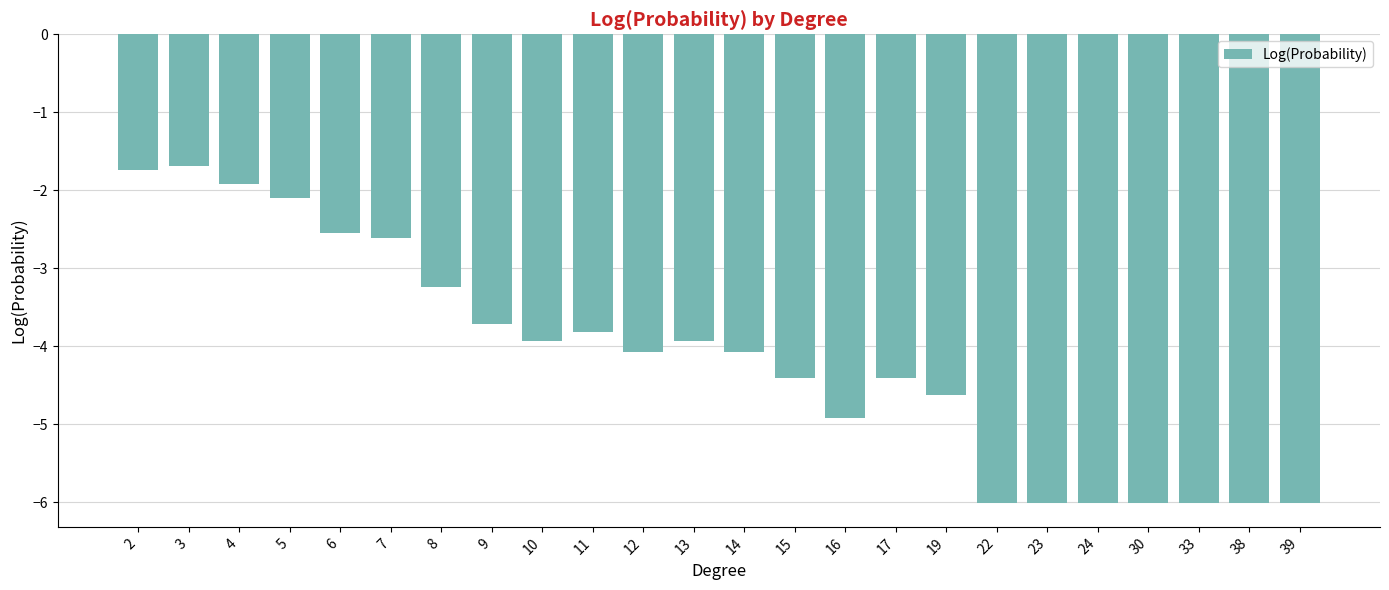

Reading right to left, transcribe all the data shown in this chart.

39=-6.0	38=-6.0	33=-6.0	30=-6.0	24=-6.0	23=-6.0	22=-6.0	19=-4.6	17=-4.4	16=-4.9	15=-4.4	14=-4.1	13=-3.9	12=-4.1	11=-3.8	10=-3.9	9=-3.7	8=-3.2	7=-2.6	6=-2.5	5=-2.1	4=-1.9	3=-1.7	2=-1.7